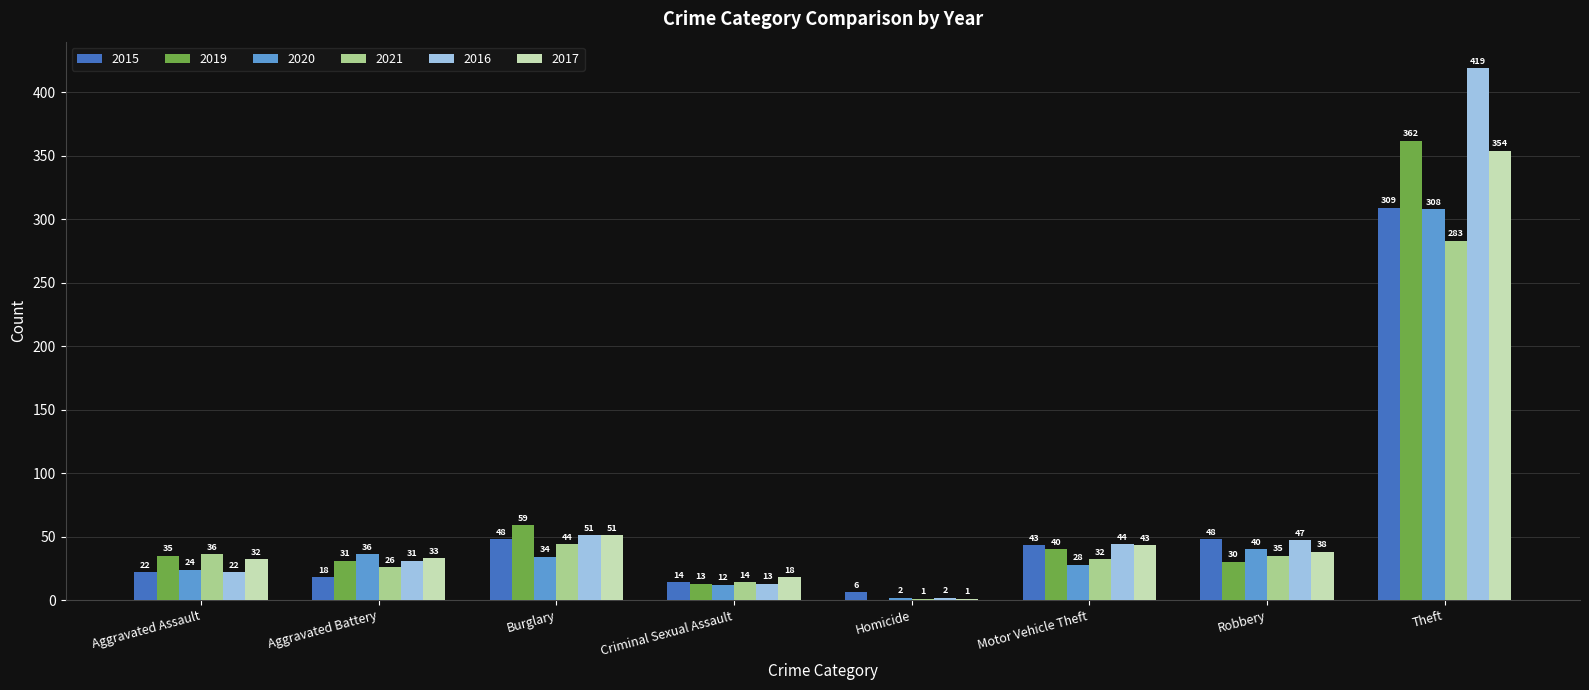

Read the 2021 value at Aggravated Assault, to the nearest 50.

50